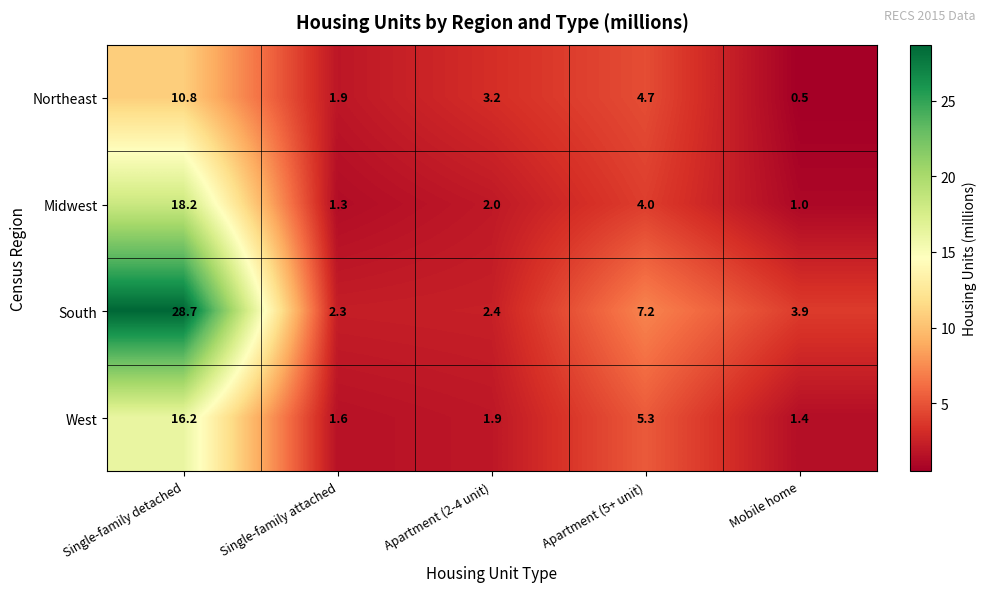

What is the sum of the South values at Apartment (2-4 unit) and Apartment (5+ unit)?

9.6